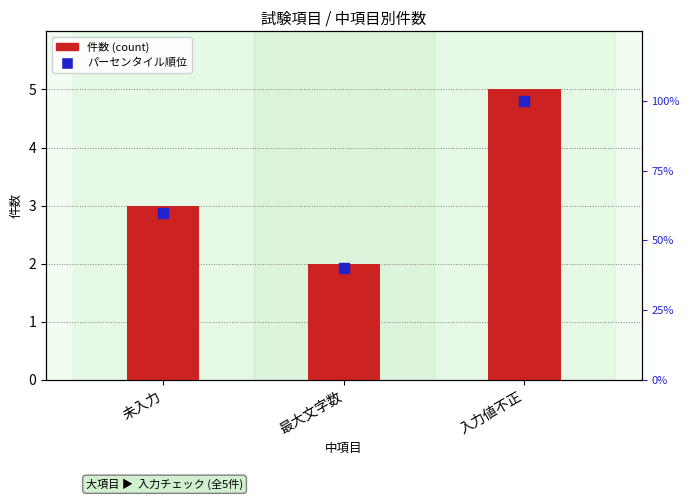

Which series reaches the maximum Y coordinate?

パーセンタイル